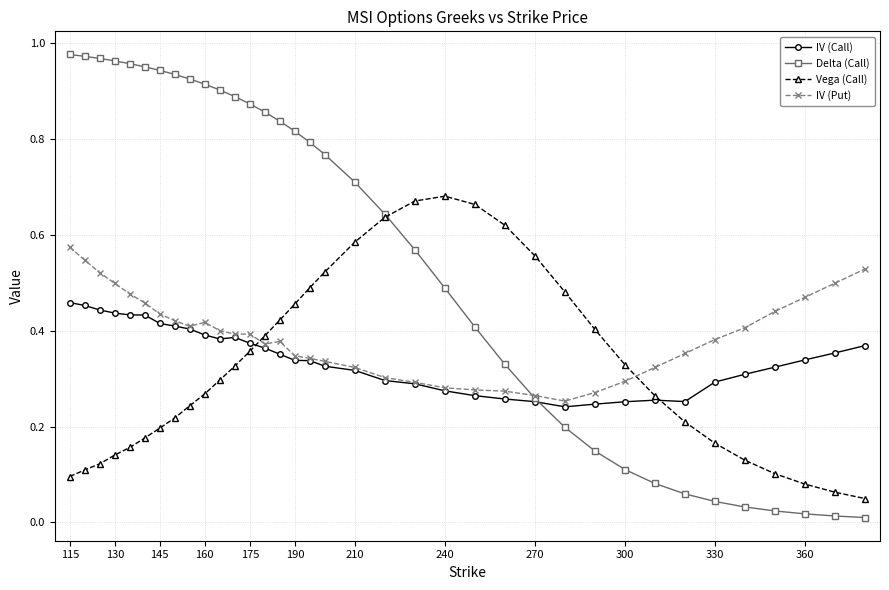

Which series has the widest spread of values?

Delta (Call)